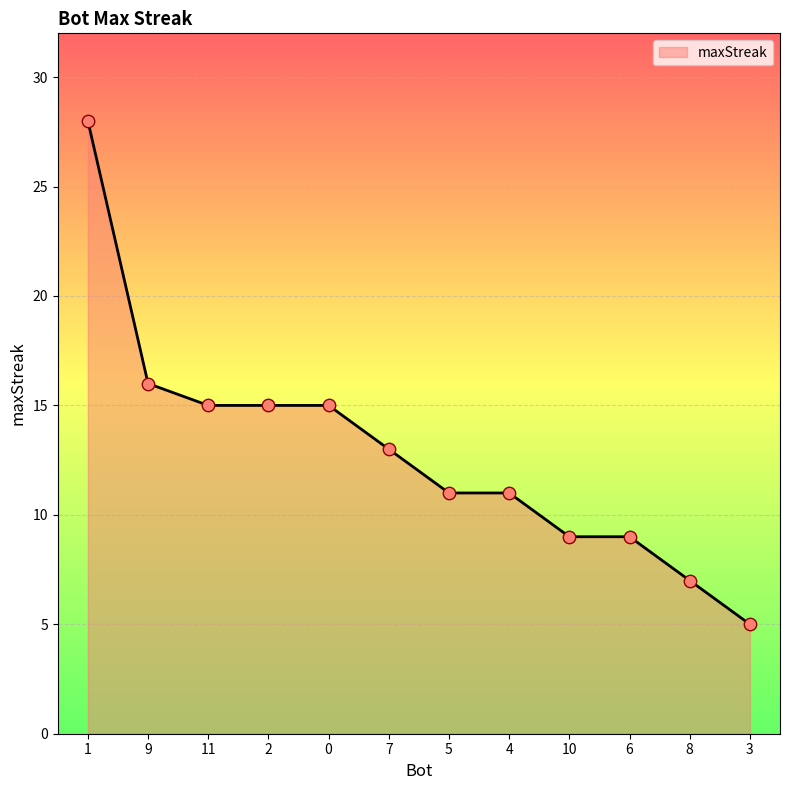

Between 4 and 10, which is larger?

4